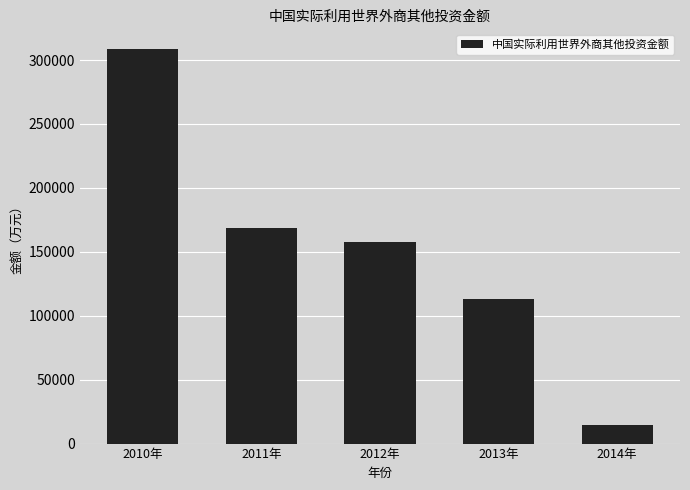

What is the minimum value shown in the chart?

14377